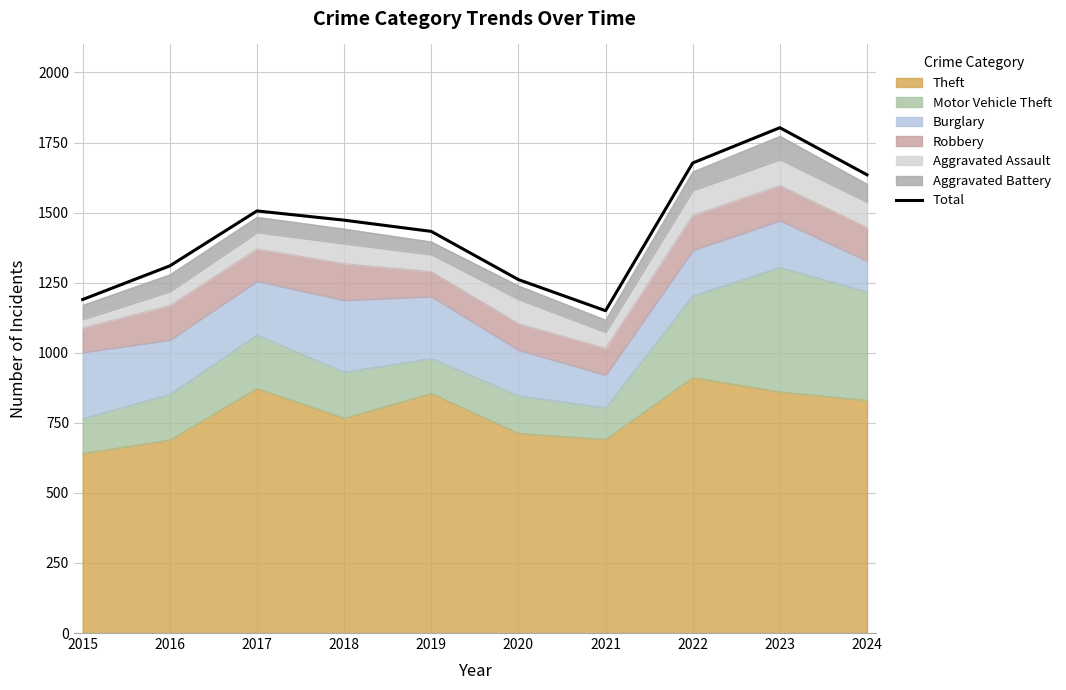

At which category does the chart reach its peak across all series?

2023